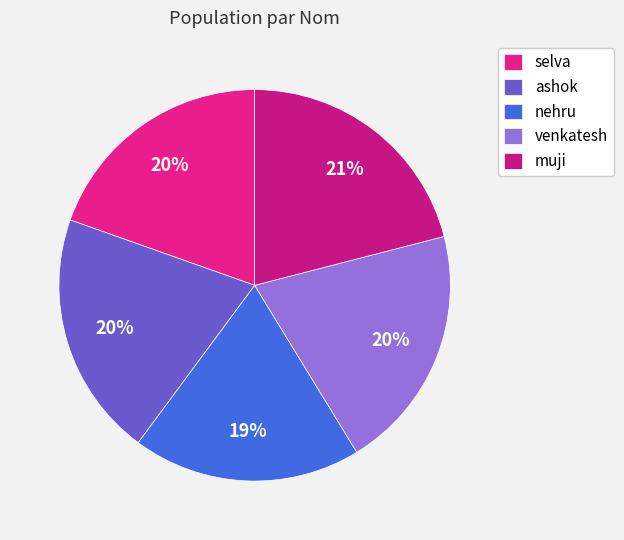

True or false: nehru accounts for 25% of the total.

False